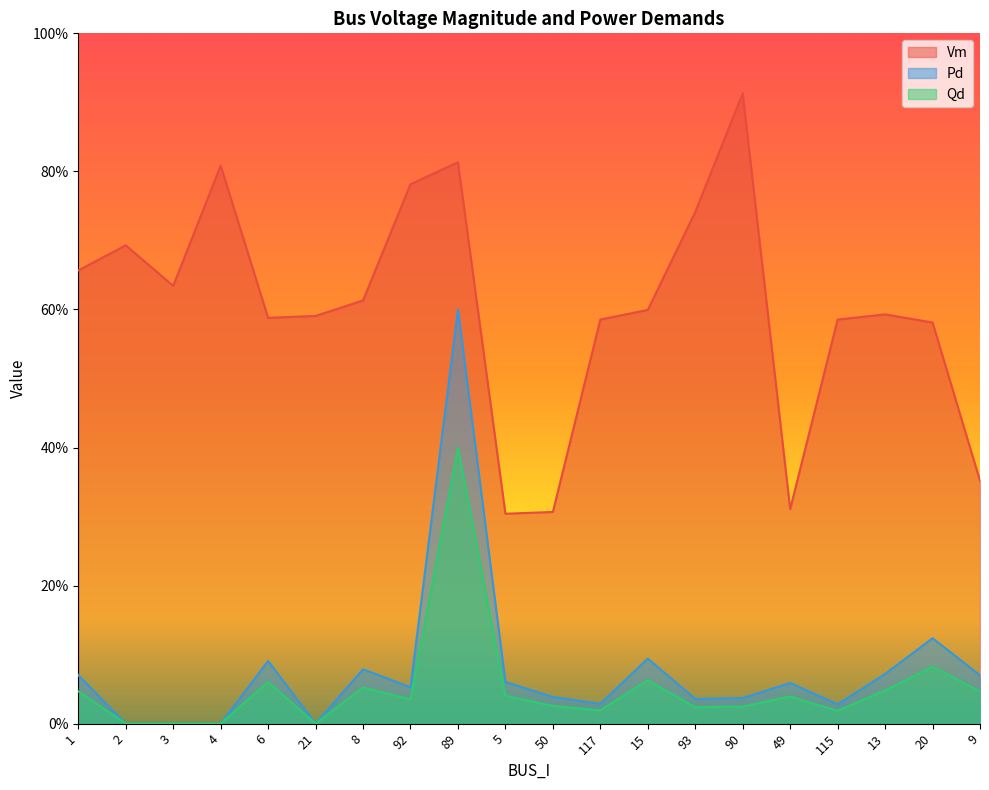

Reading left to right, transcribe all the data shown in this chart.

Vm: 0.7	0.7	0.6	0.8	0.6	0.6	0.6	0.8	0.8	0.3	0.3	0.6	0.6	0.7	0.9	0.3	0.6	0.6	0.6	0.4
Pd: 0.1	0.0	0.0	0.0	0.1	0.0	0.1	0.1	0.6	0.1	0.0	0.0	0.1	0.0	0.0	0.1	0.0	0.1	0.1	0.1
Qd: 0.0	0.0	0.0	0.0	0.1	0.0	0.1	0.0	0.4	0.0	0.0	0.0	0.1	0.0	0.0	0.0	0.0	0.0	0.1	0.0